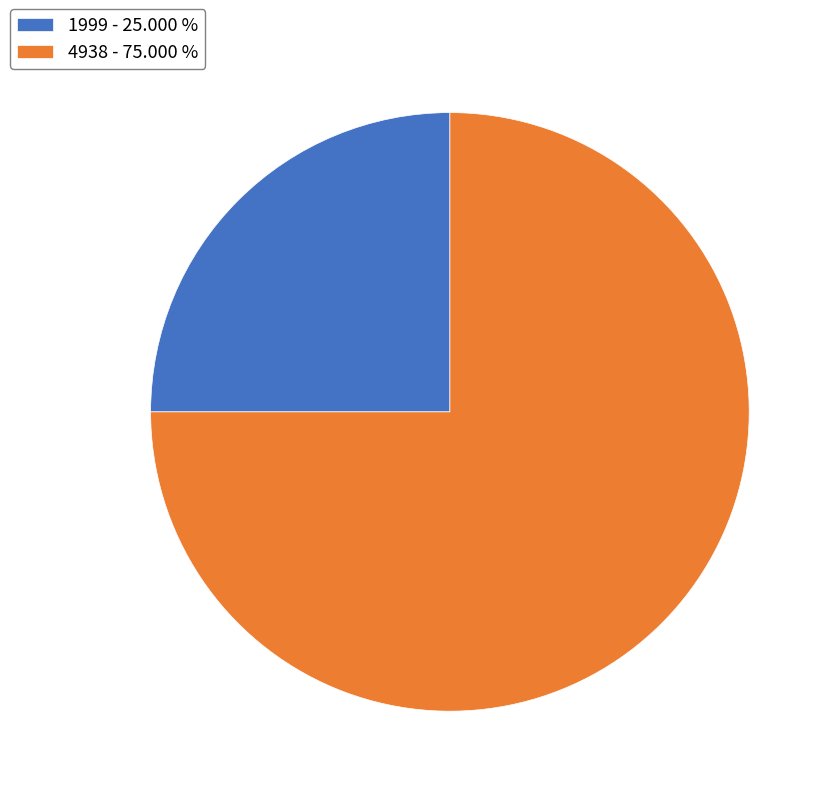

Combined, do 1999 - 25.000 % and 4938 - 75.000 % account for over 50%?

Yes